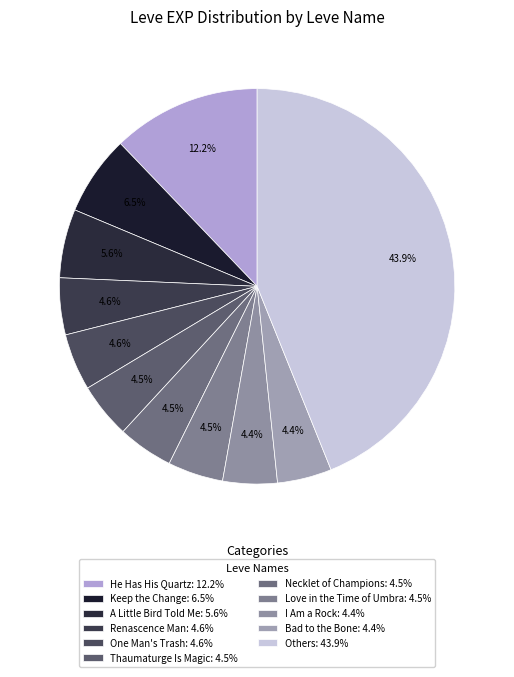

Count the number of slices in the pie.

11